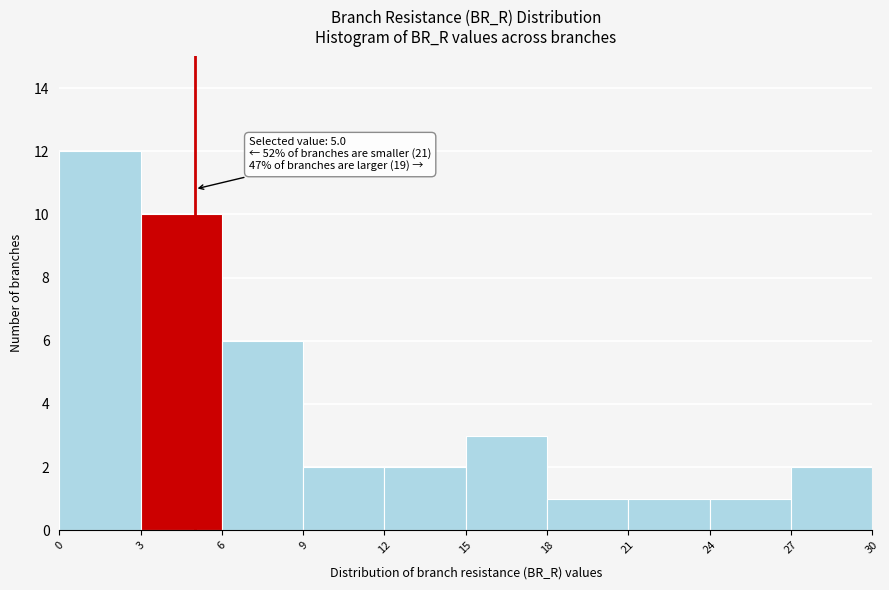

Over which range of the x-axis is the bar tallest?

0 to 3